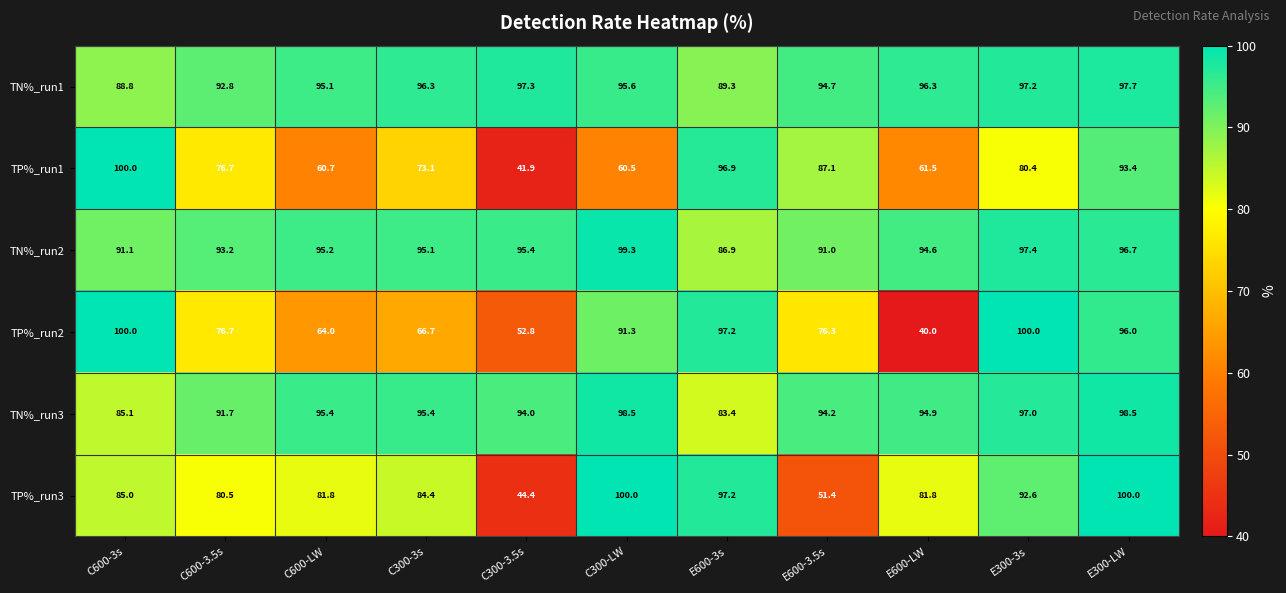

What is the highest value of the TN%_run1 series?

97.7